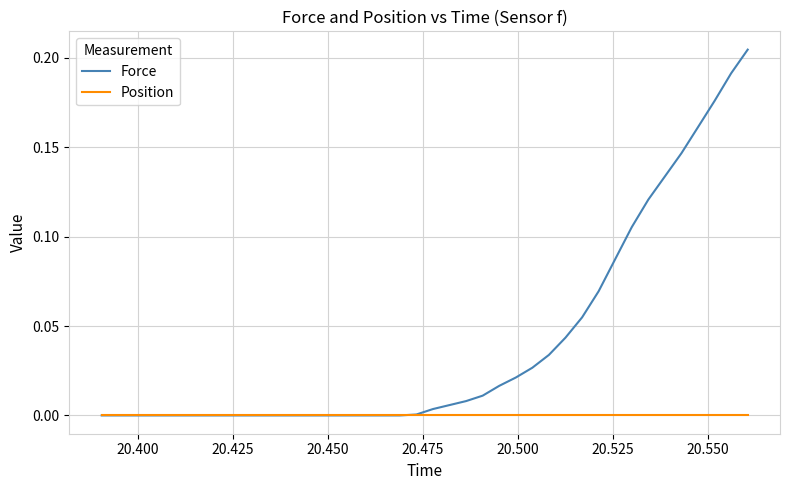

Rank the series by their average value, from lowest to highest.

Position, Force